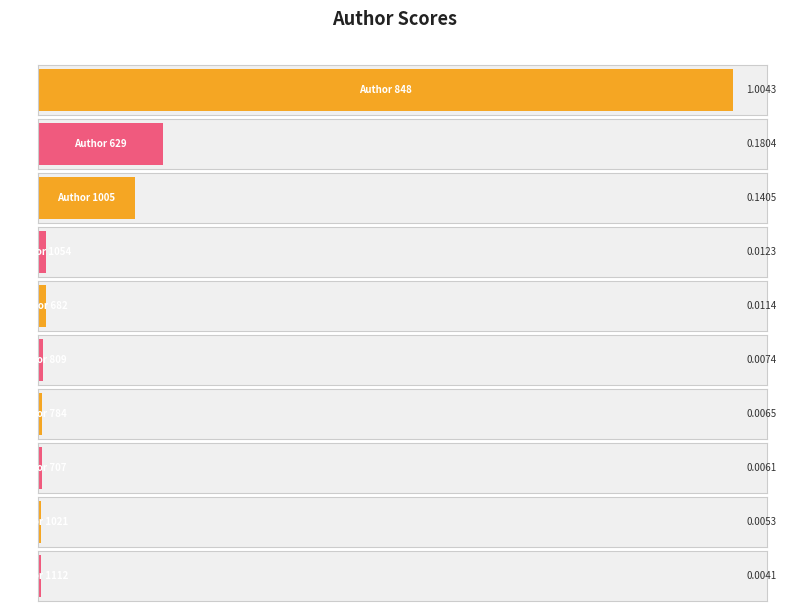

What position from the right is 707?

3